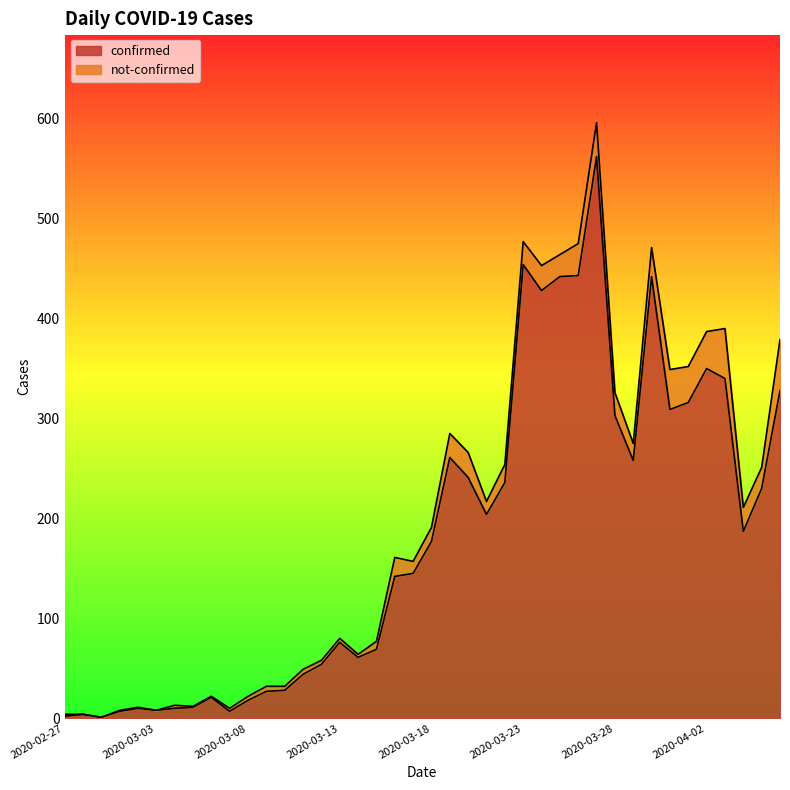

Does the chart have visible grid lines?

No